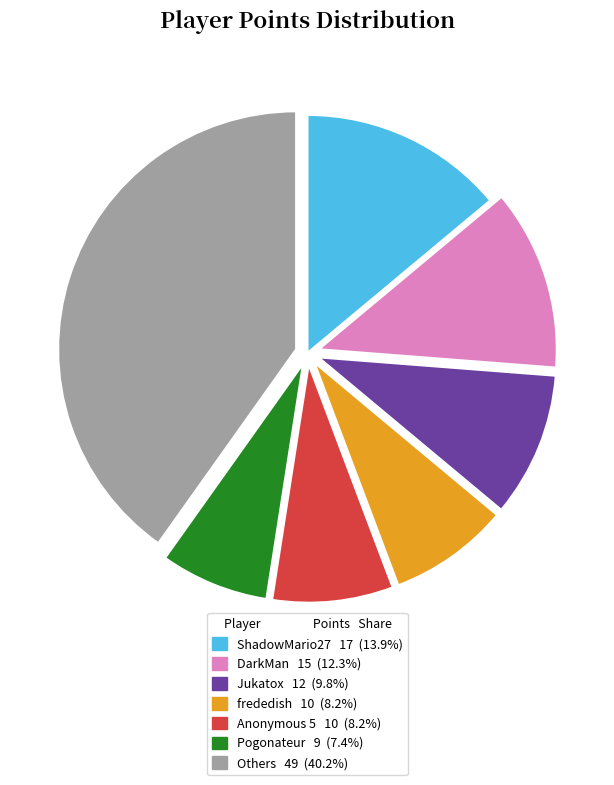

How many slices are in this pie chart?

7